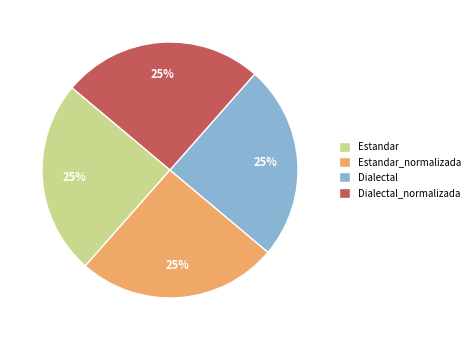

Does Estandar_normalizada account for over 50% of the chart?

No